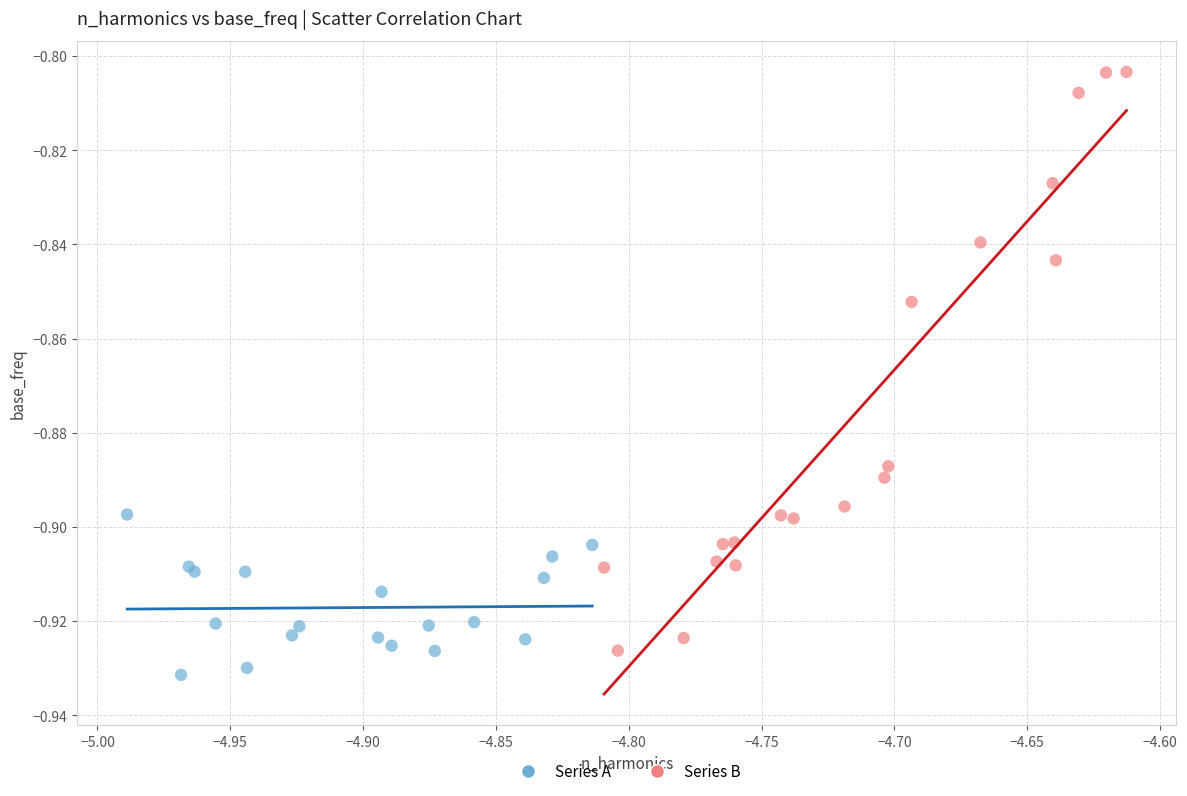

Which series reaches the maximum Y coordinate?

Series B